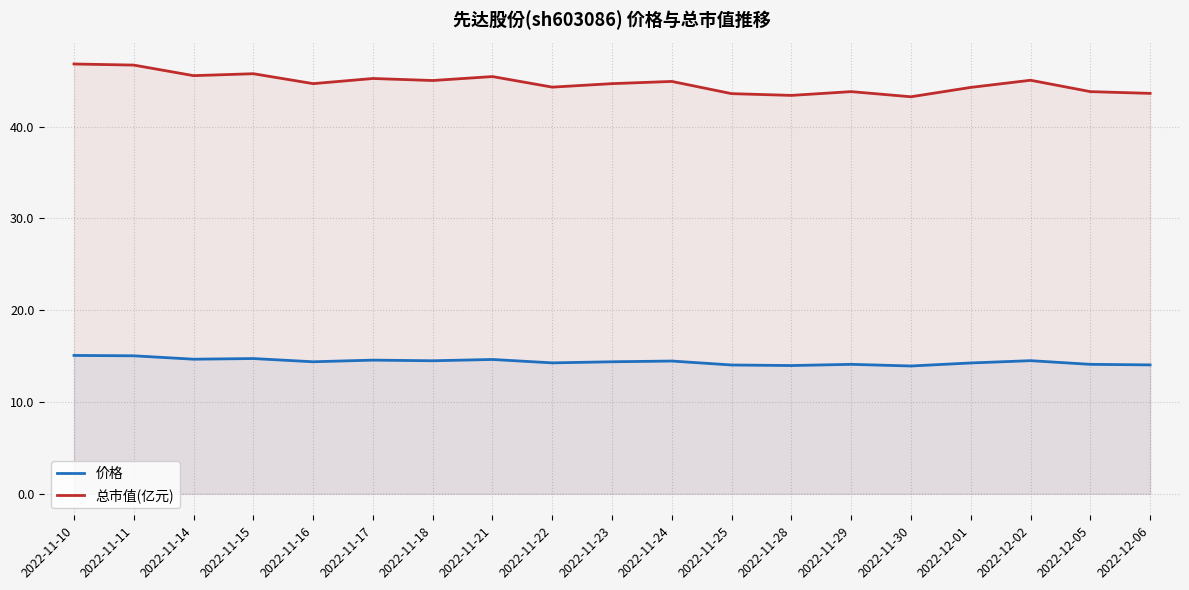

Between 2022-11-10 and 2022-11-15, which series saw the biggest shift?

总市值(亿元)